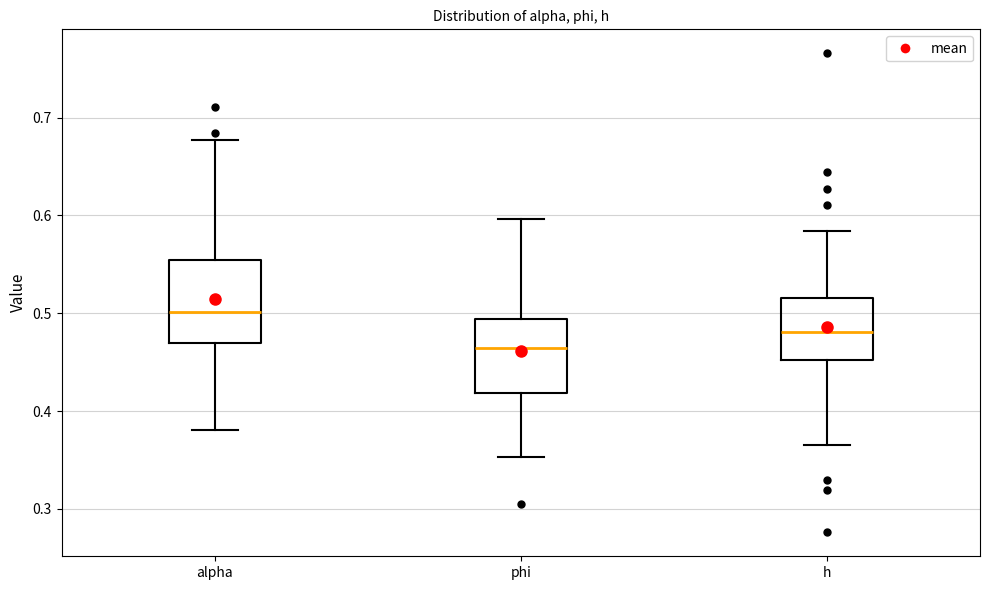

Reading left to right, transcribe this box plot: for each box, give where its median line is, the range the box spans, and where its two whiskers end, as read against the y-axis. The values are not printed on the chart, so give them approximately, as read against the axis.

alpha: median 0.50, box 0.47 to 0.55, whiskers 0.38 to 0.68
phi: median 0.46, box 0.42 to 0.49, whiskers 0.35 to 0.60
h: median 0.48, box 0.45 to 0.52, whiskers 0.37 to 0.58